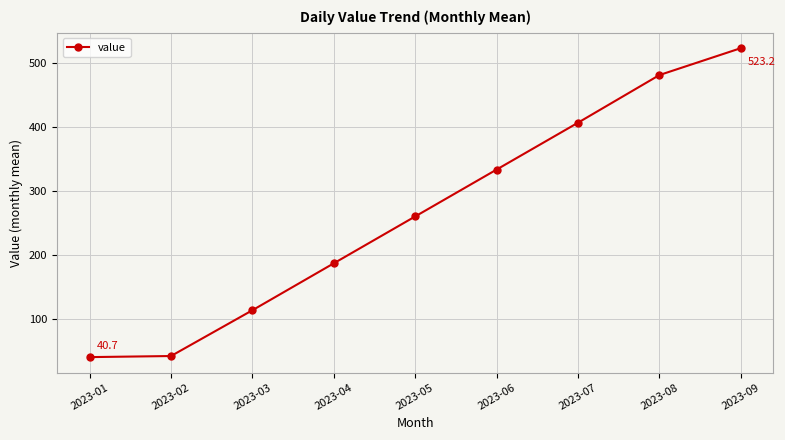

Is it true that the value at 2023-07 is 195.4?

False